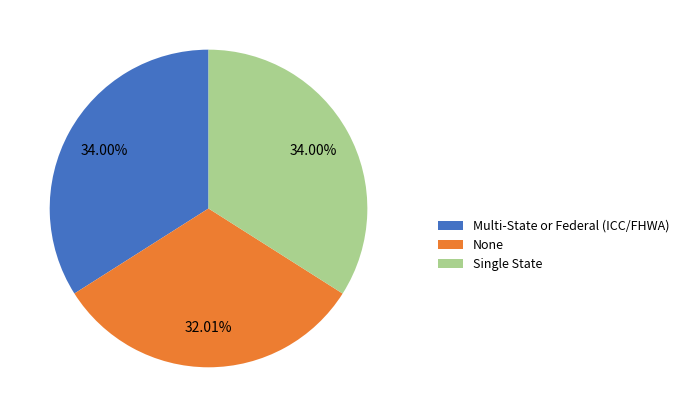

Between None and Multi-State or Federal (ICC/FHWA), which is larger?

Multi-State or Federal (ICC/FHWA)